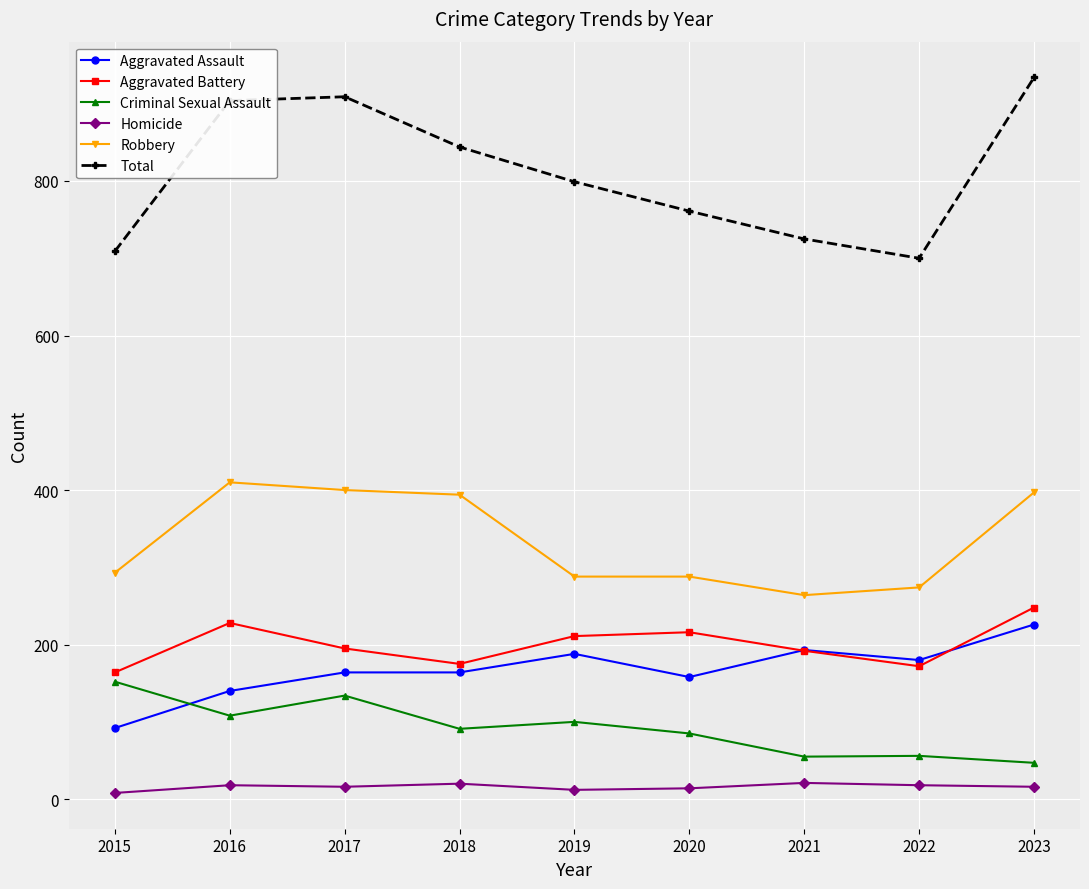

List the series in order of their peak value, highest first.

Total, Robbery, Aggravated Battery, Aggravated Assault, Criminal Sexual Assault, Homicide